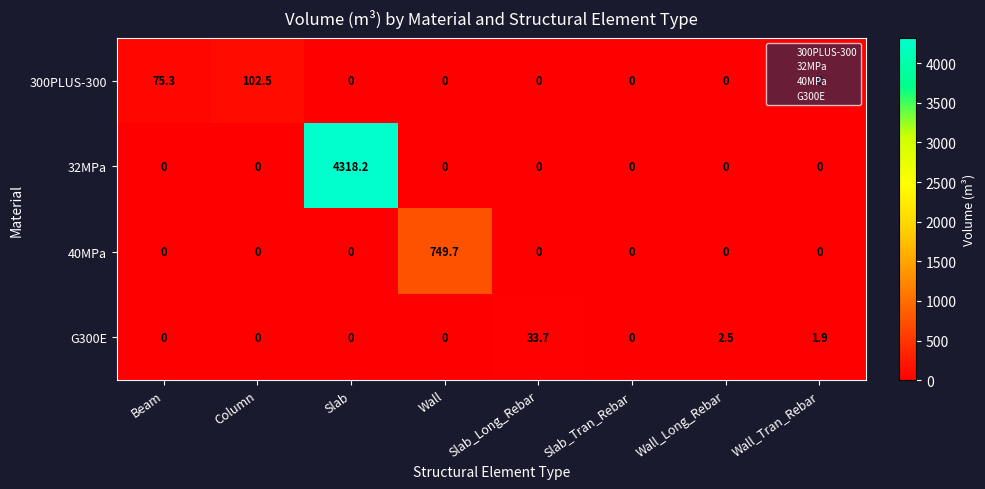

What is the spread (max minus min) of values at Beam?

75.3